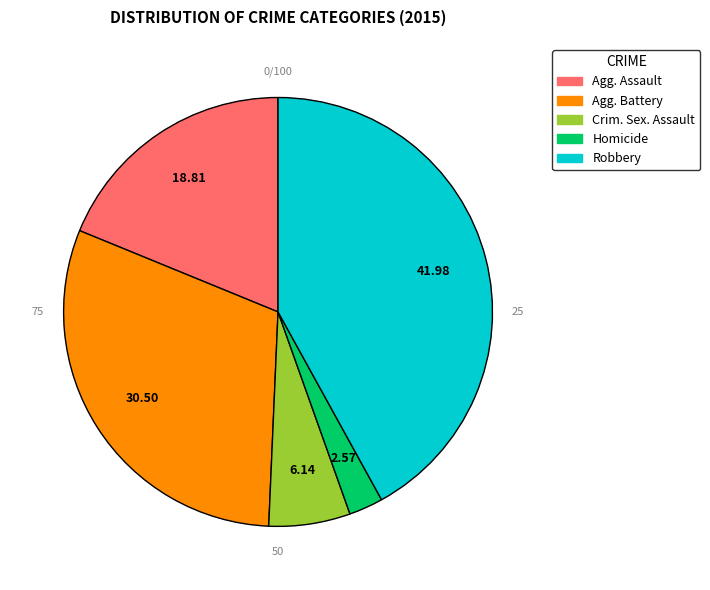

Between Aggravated Assault and Aggravated Battery, which is larger?

Aggravated Battery